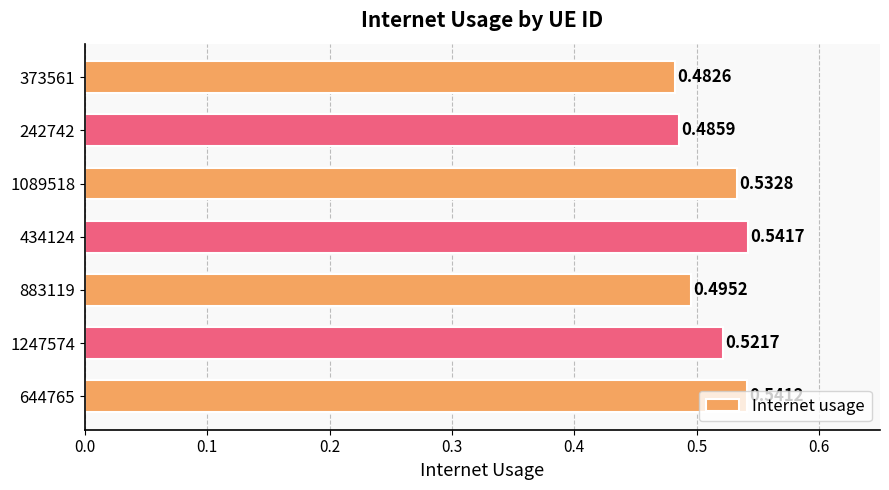

List the labels in order of value, largest first.

434124, 644765, 1089518, 1247574, 883119, 242742, 373561